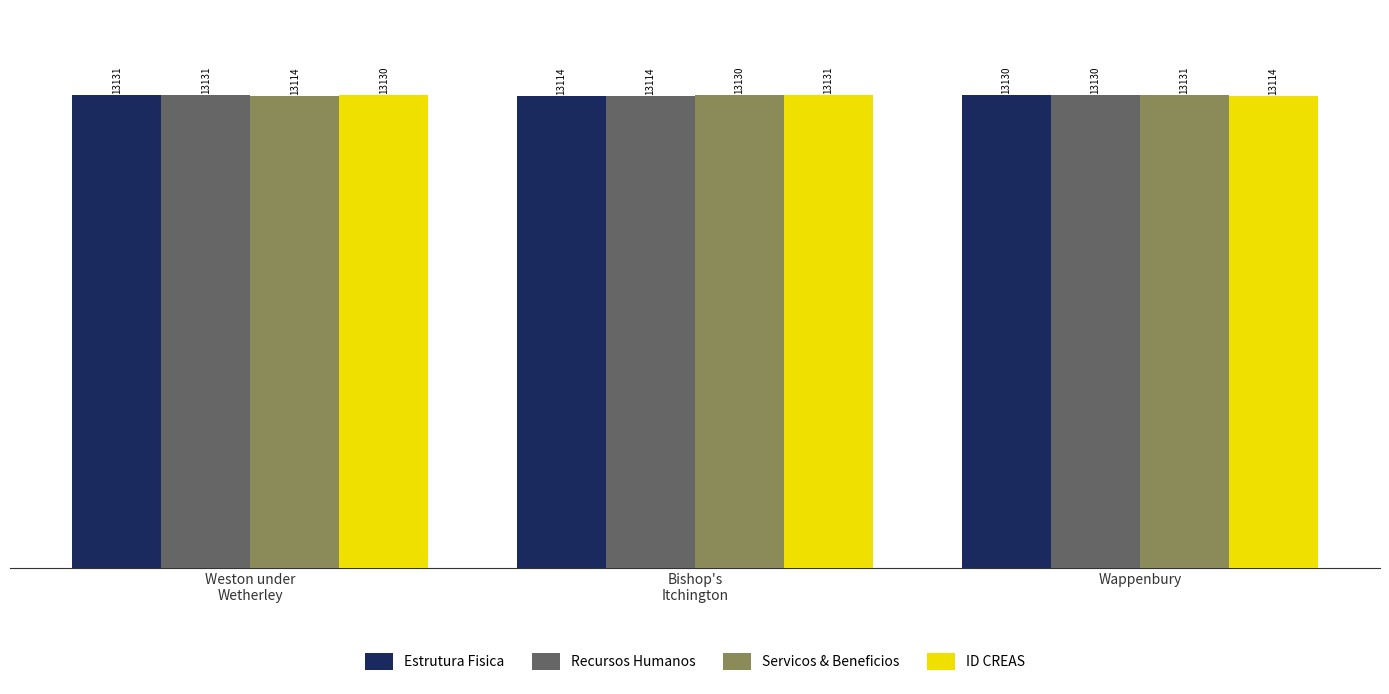

What is the label of the 1st bar from the left?

Weston under
Wetherley